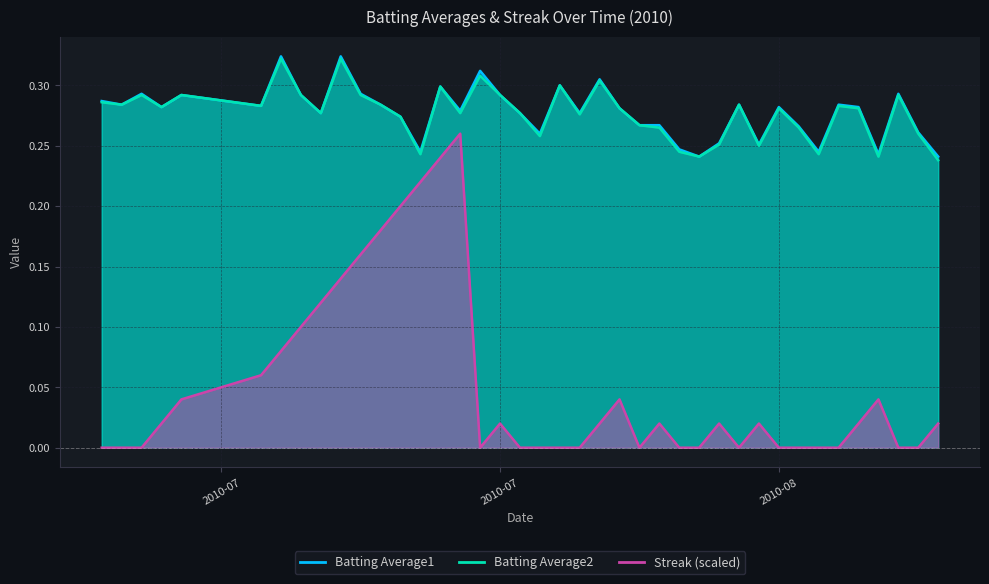

What is the total value across all series at 2010-08-03?

0.5